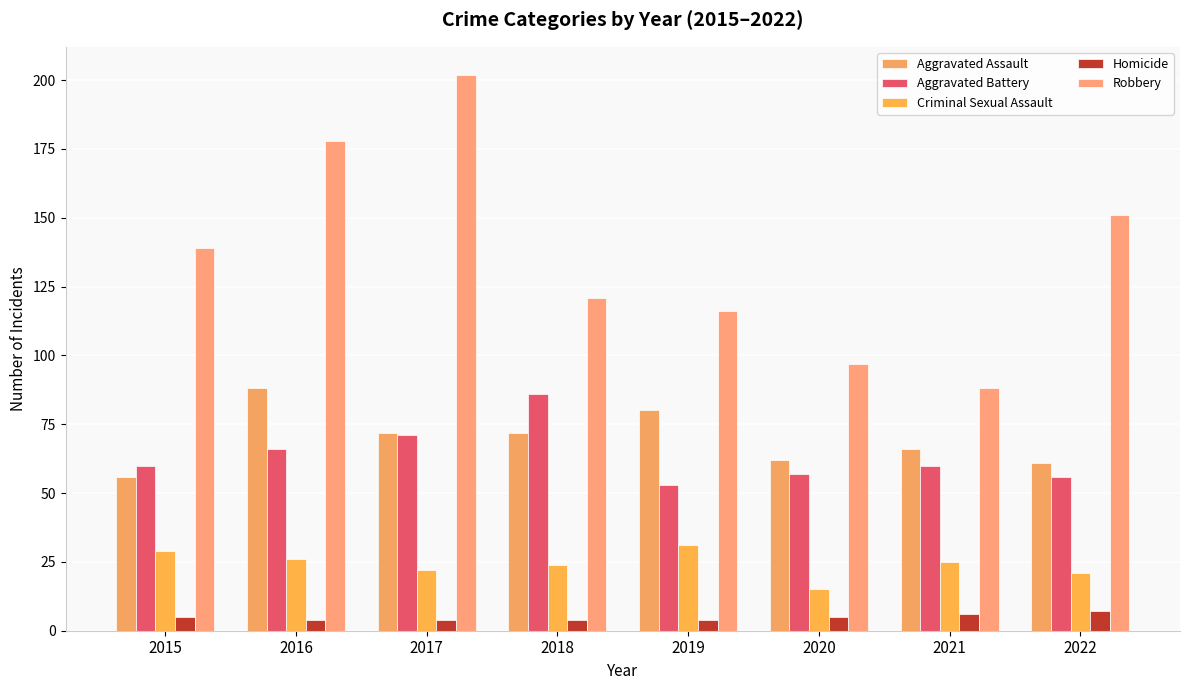

Reading left to right, extract all data points from this chart.

Aggravated Assault: 2015=56	2016=88	2017=72	2018=72	2019=80	2020=62	2021=66	2022=61
Aggravated Battery: 2015=60	2016=66	2017=71	2018=86	2019=53	2020=57	2021=60	2022=56
Criminal Sexual Assault: 2015=29	2016=26	2017=22	2018=24	2019=31	2020=15	2021=25	2022=21
Homicide: 2015=5	2016=4	2017=4	2018=4	2019=4	2020=5	2021=6	2022=7
Robbery: 2015=139	2016=178	2017=202	2018=121	2019=116	2020=97	2021=88	2022=151